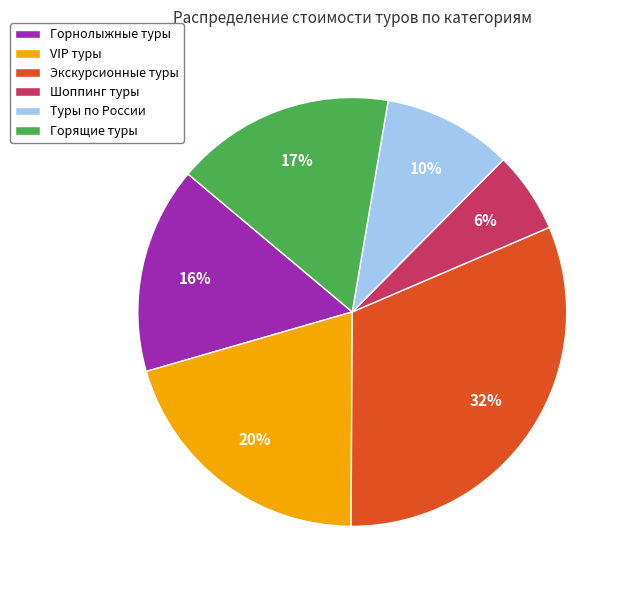

What percentage is the Экскурсионные туры slice, to the nearest percent?

32%